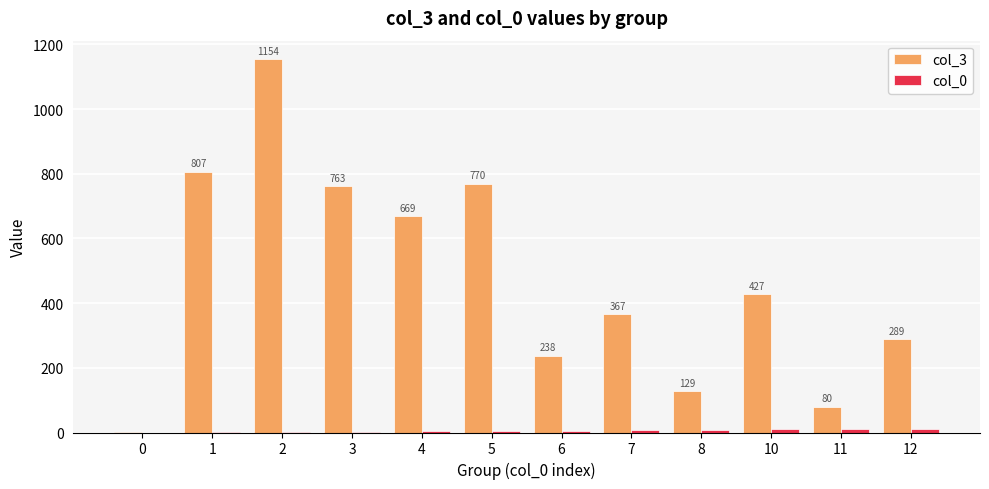

Which series has the largest total across all categories?

col_3